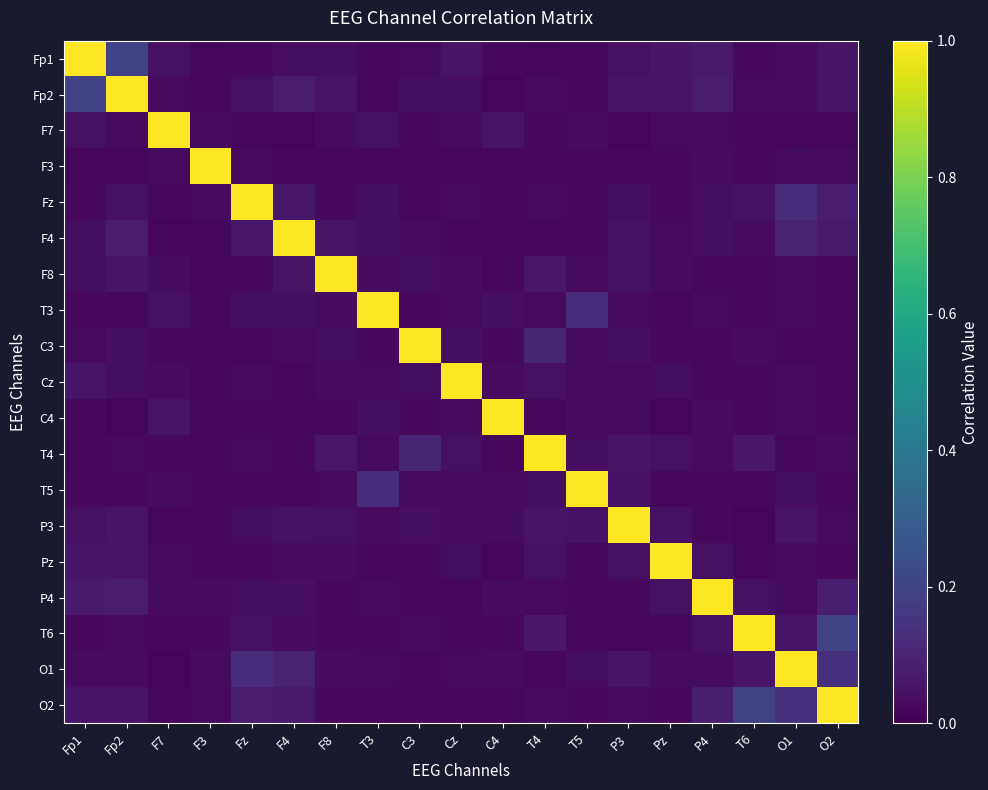

Reading left to right, transcribe all the data shown in this chart.

Fp1: Fp1=1.0	Fp2=0.2	F7=0.0	F3=0.0	Fz=0.0	F4=0.0	F8=0.0	T3=0.0	C3=0.0	Cz=0.1	C4=0.0	T4=0.0	T5=0.0	P3=0.0	Pz=0.1	P4=0.1	T6=0.0	O1=0.0	O2=0.1
Fp2: Fp1=0.2	Fp2=1.0	F7=0.0	F3=0.0	Fz=0.0	F4=0.1	F8=0.1	T3=0.0	C3=0.0	Cz=0.0	C4=0.0	T4=0.0	T5=0.0	P3=0.1	Pz=0.1	P4=0.1	T6=0.0	O1=0.0	O2=0.1
F7: Fp1=0.0	Fp2=0.0	F7=1.0	F3=0.0	Fz=0.0	F4=0.0	F8=0.0	T3=0.0	C3=0.0	Cz=0.0	C4=0.1	T4=0.0	T5=0.0	P3=0.0	Pz=0.0	P4=0.0	T6=0.0	O1=0.0	O2=0.0
F3: Fp1=0.0	Fp2=0.0	F7=0.0	F3=1.0	Fz=0.0	F4=0.0	F8=0.0	T3=0.0	C3=0.0	Cz=0.0	C4=0.0	T4=0.0	T5=0.0	P3=0.0	Pz=0.0	P4=0.0	T6=0.0	O1=0.0	O2=0.0
Fz: Fp1=0.0	Fp2=0.0	F7=0.0	F3=0.0	Fz=1.0	F4=0.1	F8=0.0	T3=0.0	C3=0.0	Cz=0.0	C4=0.0	T4=0.0	T5=0.0	P3=0.0	Pz=0.0	P4=0.0	T6=0.0	O1=0.1	O2=0.1
F4: Fp1=0.0	Fp2=0.1	F7=0.0	F3=0.0	Fz=0.1	F4=1.0	F8=0.1	T3=0.0	C3=0.0	Cz=0.0	C4=0.0	T4=0.0	T5=0.0	P3=0.0	Pz=0.0	P4=0.0	T6=0.0	O1=0.1	O2=0.1
F8: Fp1=0.0	Fp2=0.1	F7=0.0	F3=0.0	Fz=0.0	F4=0.1	F8=1.0	T3=0.0	C3=0.0	Cz=0.0	C4=0.0	T4=0.1	T5=0.0	P3=0.0	Pz=0.0	P4=0.0	T6=0.0	O1=0.0	O2=0.0
T3: Fp1=0.0	Fp2=0.0	F7=0.0	F3=0.0	Fz=0.0	F4=0.0	F8=0.0	T3=1.0	C3=0.0	Cz=0.0	C4=0.0	T4=0.0	T5=0.1	P3=0.0	Pz=0.0	P4=0.0	T6=0.0	O1=0.0	O2=0.0
C3: Fp1=0.0	Fp2=0.0	F7=0.0	F3=0.0	Fz=0.0	F4=0.0	F8=0.0	T3=0.0	C3=1.0	Cz=0.0	C4=0.0	T4=0.1	T5=0.0	P3=0.0	Pz=0.0	P4=0.0	T6=0.0	O1=0.0	O2=0.0
Cz: Fp1=0.1	Fp2=0.0	F7=0.0	F3=0.0	Fz=0.0	F4=0.0	F8=0.0	T3=0.0	C3=0.0	Cz=1.0	C4=0.0	T4=0.0	T5=0.0	P3=0.0	Pz=0.0	P4=0.0	T6=0.0	O1=0.0	O2=0.0
C4: Fp1=0.0	Fp2=0.0	F7=0.1	F3=0.0	Fz=0.0	F4=0.0	F8=0.0	T3=0.0	C3=0.0	Cz=0.0	C4=1.0	T4=0.0	T5=0.0	P3=0.0	Pz=0.0	P4=0.0	T6=0.0	O1=0.0	O2=0.0
T4: Fp1=0.0	Fp2=0.0	F7=0.0	F3=0.0	Fz=0.0	F4=0.0	F8=0.1	T3=0.0	C3=0.1	Cz=0.0	C4=0.0	T4=1.0	T5=0.0	P3=0.1	Pz=0.0	P4=0.0	T6=0.1	O1=0.0	O2=0.0
T5: Fp1=0.0	Fp2=0.0	F7=0.0	F3=0.0	Fz=0.0	F4=0.0	F8=0.0	T3=0.1	C3=0.0	Cz=0.0	C4=0.0	T4=0.0	T5=1.0	P3=0.0	Pz=0.0	P4=0.0	T6=0.0	O1=0.0	O2=0.0
P3: Fp1=0.0	Fp2=0.1	F7=0.0	F3=0.0	Fz=0.0	F4=0.0	F8=0.0	T3=0.0	C3=0.0	Cz=0.0	C4=0.0	T4=0.1	T5=0.0	P3=1.0	Pz=0.0	P4=0.0	T6=0.0	O1=0.1	O2=0.0
Pz: Fp1=0.1	Fp2=0.1	F7=0.0	F3=0.0	Fz=0.0	F4=0.0	F8=0.0	T3=0.0	C3=0.0	Cz=0.0	C4=0.0	T4=0.0	T5=0.0	P3=0.0	Pz=1.0	P4=0.0	T6=0.0	O1=0.0	O2=0.0
P4: Fp1=0.1	Fp2=0.1	F7=0.0	F3=0.0	Fz=0.0	F4=0.0	F8=0.0	T3=0.0	C3=0.0	Cz=0.0	C4=0.0	T4=0.0	T5=0.0	P3=0.0	Pz=0.0	P4=1.0	T6=0.0	O1=0.0	O2=0.1
T6: Fp1=0.0	Fp2=0.0	F7=0.0	F3=0.0	Fz=0.0	F4=0.0	F8=0.0	T3=0.0	C3=0.0	Cz=0.0	C4=0.0	T4=0.1	T5=0.0	P3=0.0	Pz=0.0	P4=0.0	T6=1.0	O1=0.1	O2=0.2
O1: Fp1=0.0	Fp2=0.0	F7=0.0	F3=0.0	Fz=0.1	F4=0.1	F8=0.0	T3=0.0	C3=0.0	Cz=0.0	C4=0.0	T4=0.0	T5=0.0	P3=0.1	Pz=0.0	P4=0.0	T6=0.1	O1=1.0	O2=0.1
O2: Fp1=0.1	Fp2=0.1	F7=0.0	F3=0.0	Fz=0.1	F4=0.1	F8=0.0	T3=0.0	C3=0.0	Cz=0.0	C4=0.0	T4=0.0	T5=0.0	P3=0.0	Pz=0.0	P4=0.1	T6=0.2	O1=0.1	O2=1.0